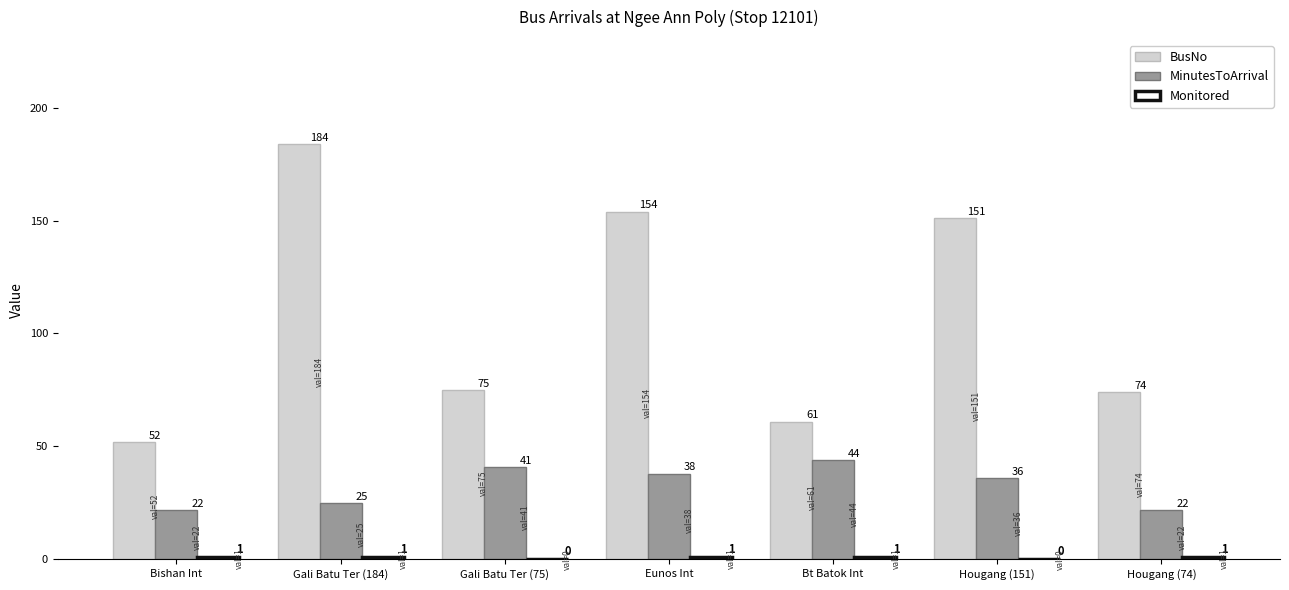

Which series has the largest total across all categories?

BusNo